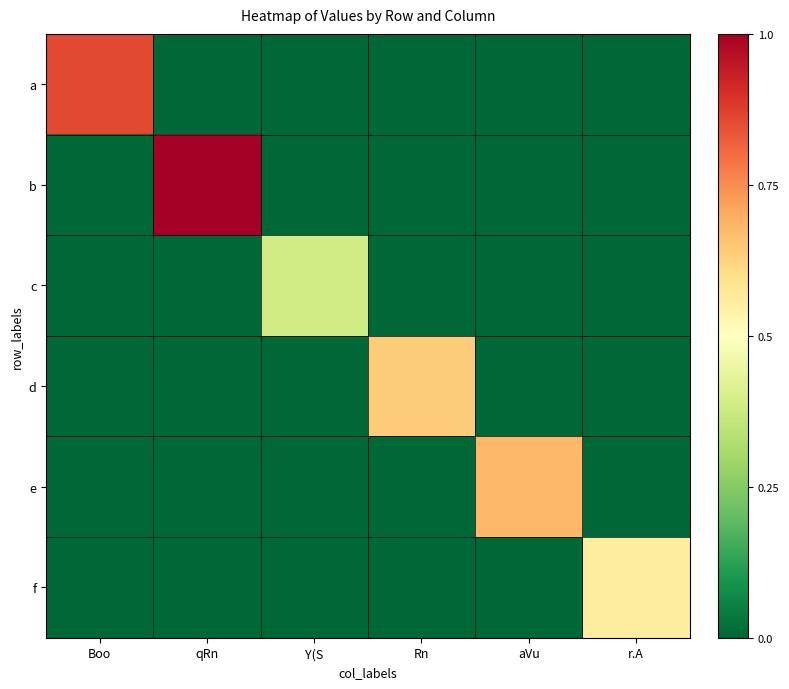

Reading left to right, transcribe all the data shown in this chart.

a: Boo=11.3	qRn=0.0	Y(S=0.0	Rn=0.0	aVu=0.0	r.A=0.0
b: Boo=0.0	qRn=13.2	Y(S=0.0	Rn=0.0	aVu=0.0	r.A=0.0
c: Boo=0.0	qRn=0.0	Y(S=5.1	Rn=0.0	aVu=0.0	r.A=0.0
d: Boo=0.0	qRn=0.0	Y(S=0.0	Rn=8.4	aVu=0.0	r.A=0.0
e: Boo=0.0	qRn=0.0	Y(S=0.0	Rn=0.0	aVu=8.9	r.A=0.0
f: Boo=0.0	qRn=0.0	Y(S=0.0	Rn=0.0	aVu=0.0	r.A=7.4